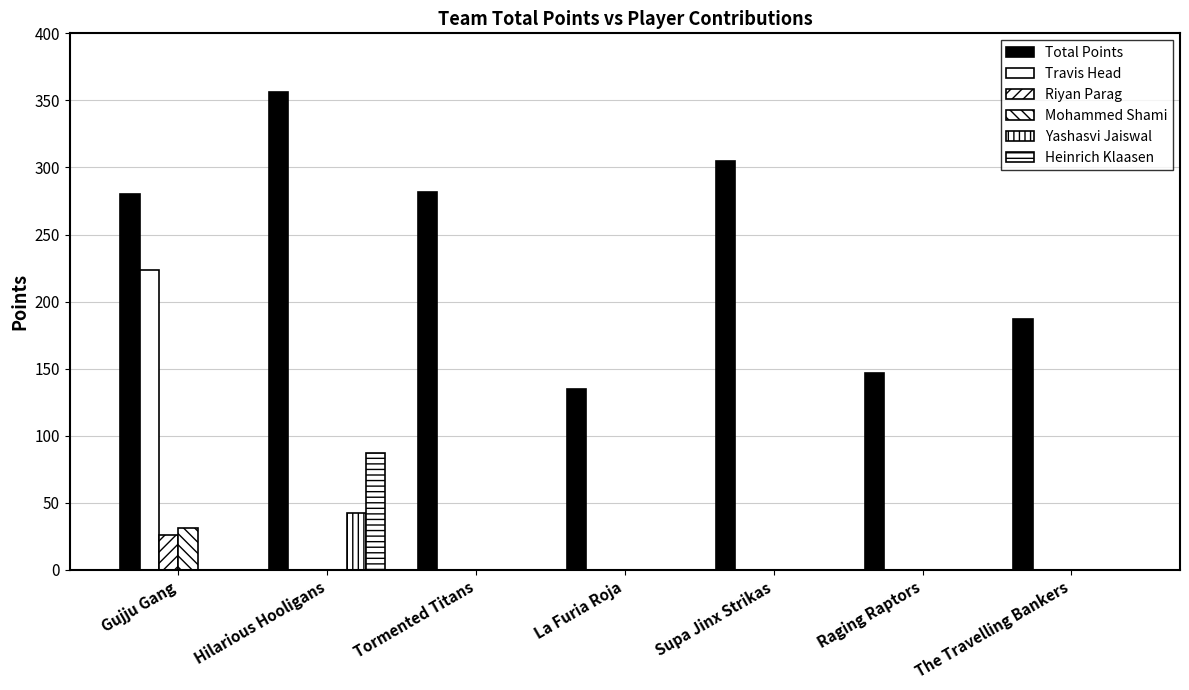

Reading right to left, list all the values displayed in this chart.

Total Points: The Travelling Bankers=187.0	Raging Raptors=147.0	Supa Jinx Strikas=305.0	La Furia Roja=135.0	Tormented Titans=282.0	Hilarious Hooligans=356.0	Gujju Gang=280.5
Travis Head: The Travelling Bankers=0.0	Raging Raptors=0.0	Supa Jinx Strikas=0.0	La Furia Roja=0.0	Tormented Titans=0.0	Hilarious Hooligans=0.0	Gujju Gang=223.5
Riyan Parag: The Travelling Bankers=0.0	Raging Raptors=0.0	Supa Jinx Strikas=0.0	La Furia Roja=0.0	Tormented Titans=0.0	Hilarious Hooligans=0.0	Gujju Gang=26.0
Mohammed Shami: The Travelling Bankers=0.0	Raging Raptors=0.0	Supa Jinx Strikas=0.0	La Furia Roja=0.0	Tormented Titans=0.0	Hilarious Hooligans=0.0	Gujju Gang=31.0
Yashasvi Jaiswal: The Travelling Bankers=0.0	Raging Raptors=0.0	Supa Jinx Strikas=0.0	La Furia Roja=0.0	Tormented Titans=0.0	Hilarious Hooligans=42.0	Gujju Gang=0.0
Heinrich Klaasen: The Travelling Bankers=0.0	Raging Raptors=0.0	Supa Jinx Strikas=0.0	La Furia Roja=0.0	Tormented Titans=0.0	Hilarious Hooligans=87.0	Gujju Gang=0.0